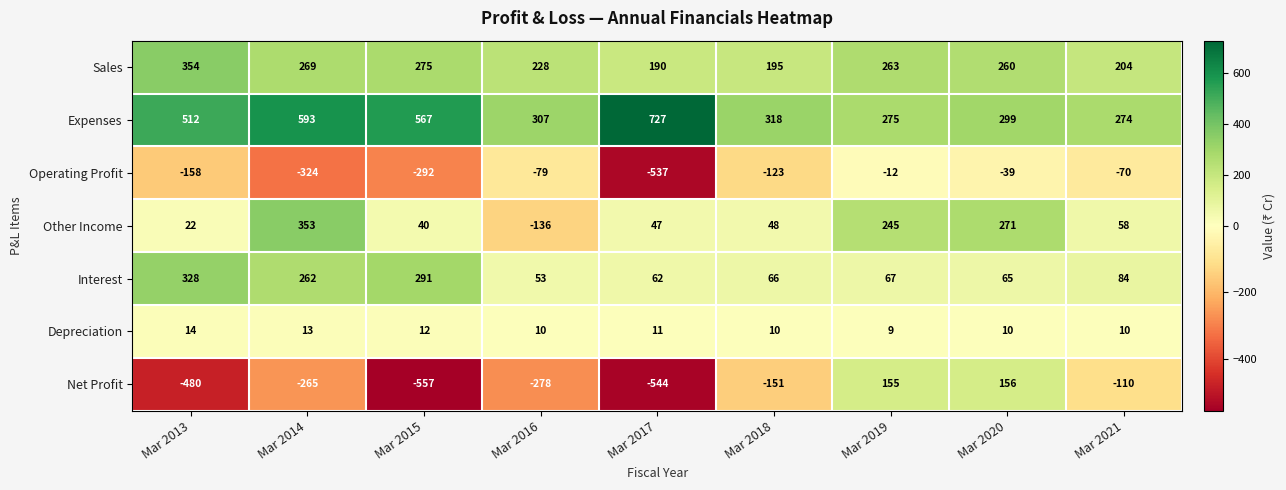

At Mar 2019, list the series in order from largest to smallest.

Expenses, Sales, Other Income, Net Profit, Interest, Depreciation, Operating Profit